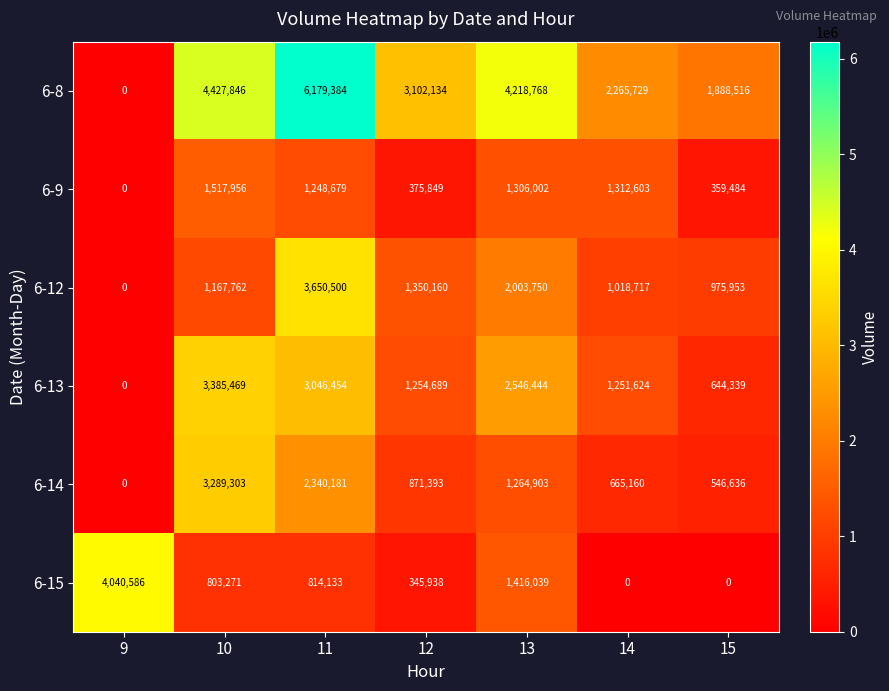

Is the value of 6-15 at 15 greater than the value of 6-8 at 14?

No